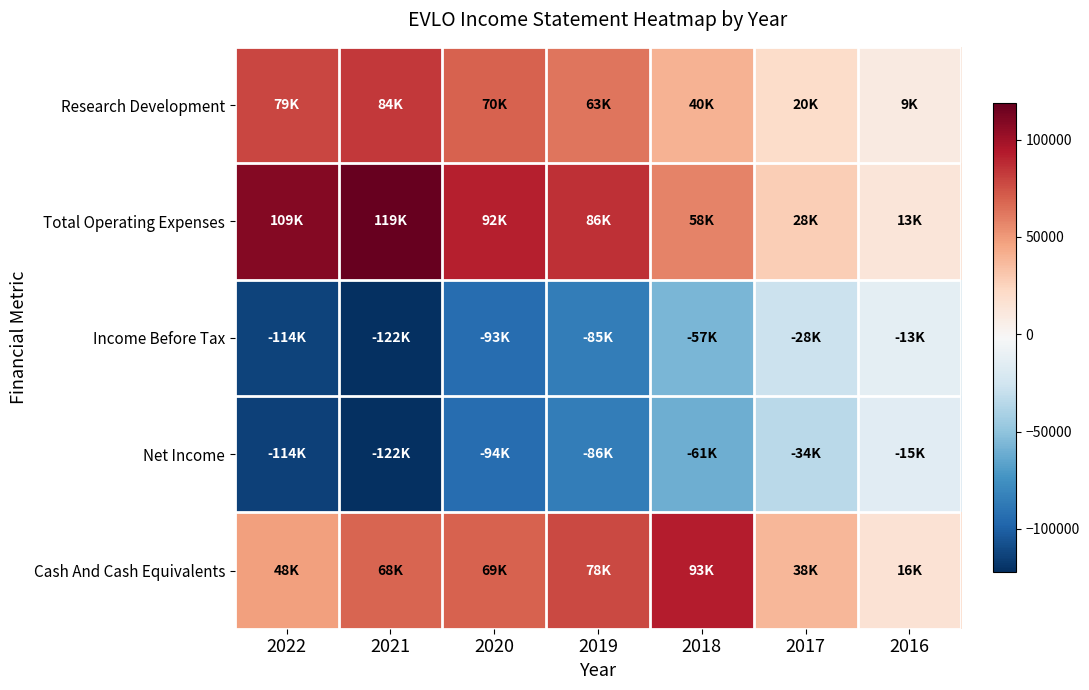

Which series has the largest total across all categories?

Total Operating Expenses